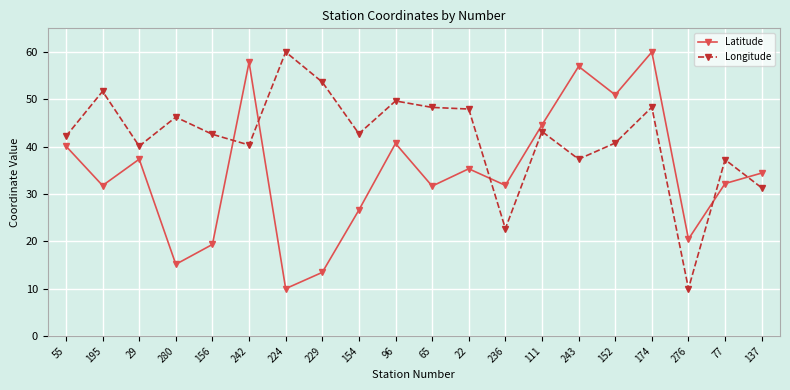

At how many categories does at least one series exceed 49?

8